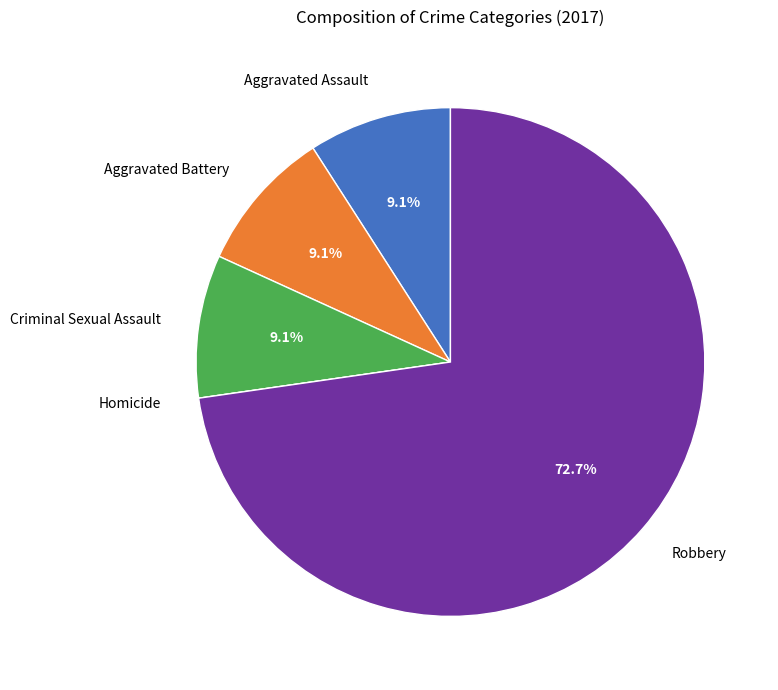

Which category has the biggest portion of the pie?

Robbery